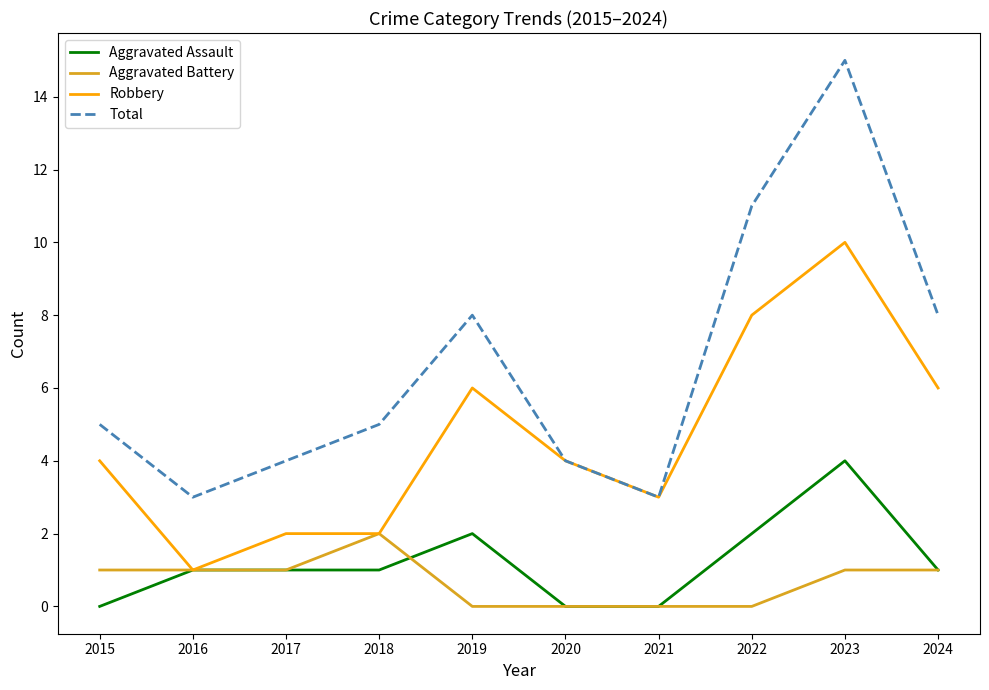

Which series has the widest spread of values?

Total